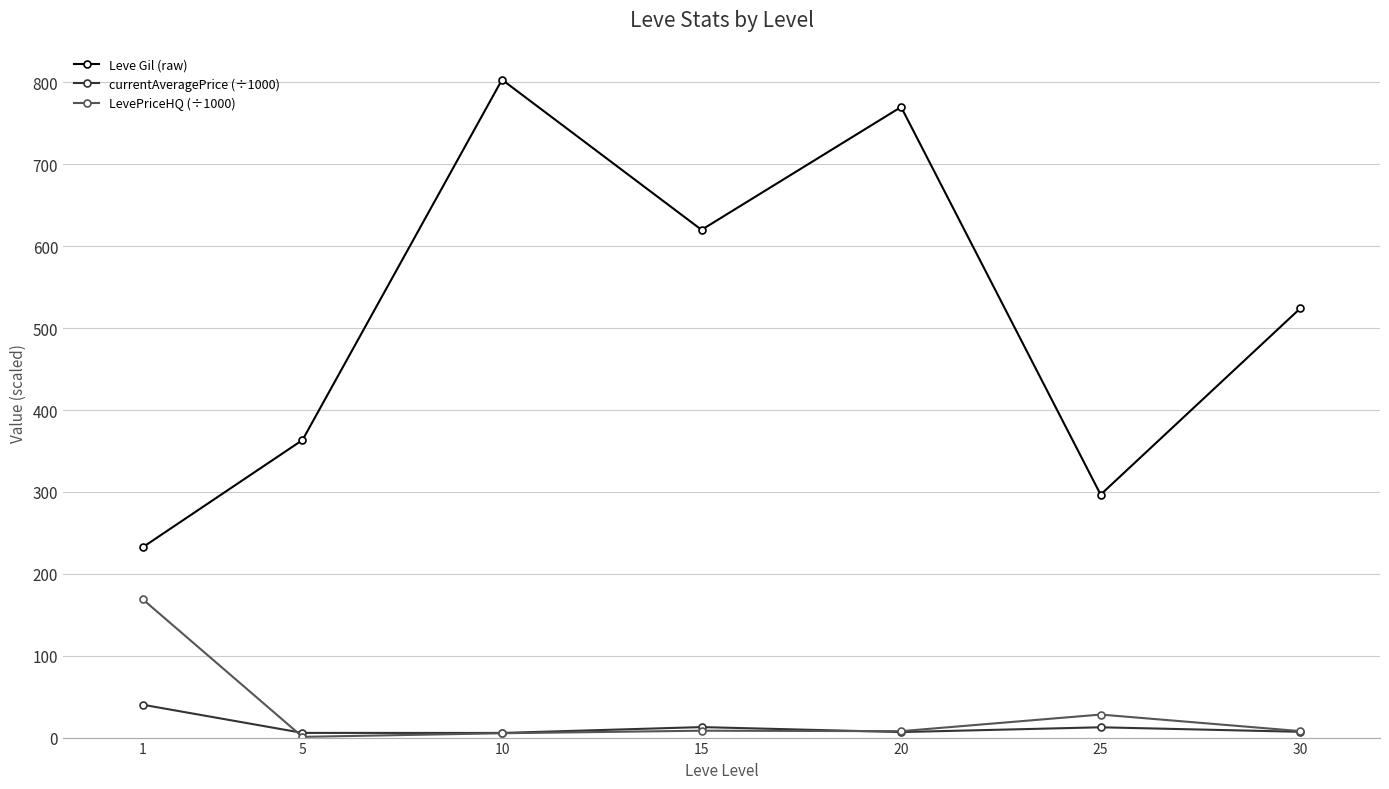

In Leve Gil (raw), how many points are lower than both neighbors (excluding endpoints)?

2